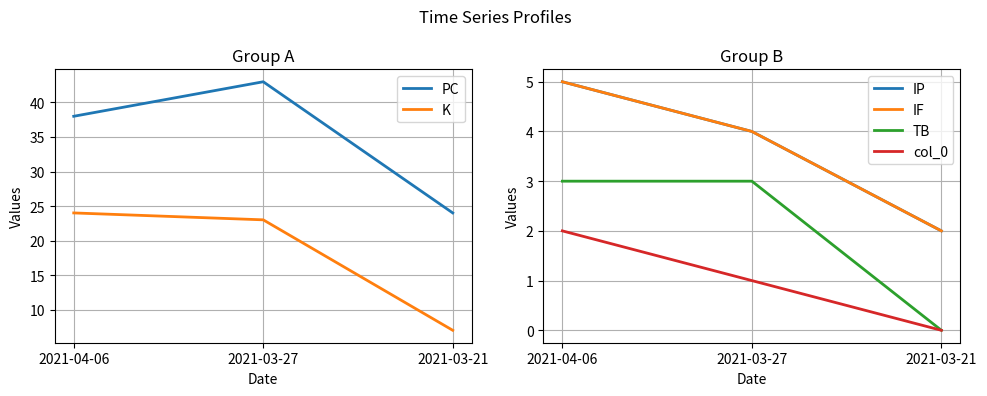

Between 2021-03-27 and 2021-03-21, which is larger?

2021-03-27